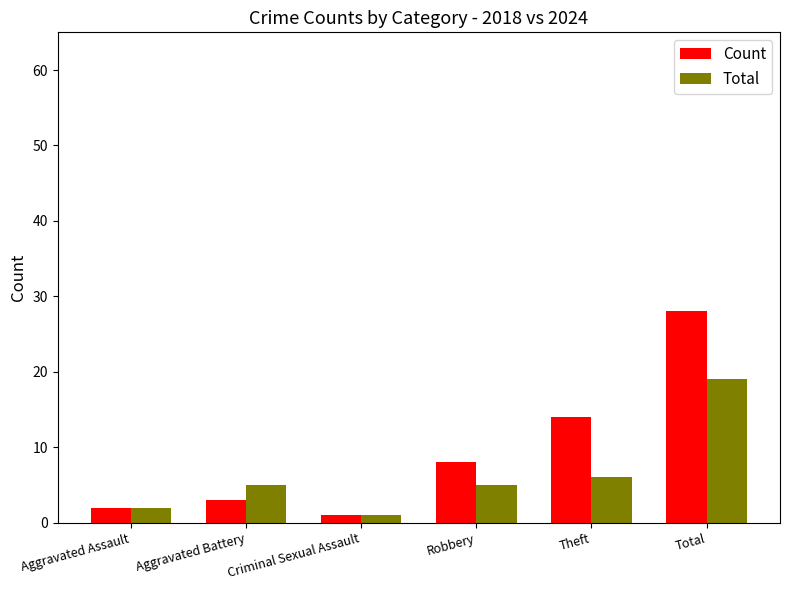

Reading left to right, extract all data points from this chart.

Count: Aggravated Assault=2	Aggravated Battery=3	Criminal Sexual Assault=1	Robbery=8	Theft=14	Total=28
Total: Aggravated Assault=2	Aggravated Battery=5	Criminal Sexual Assault=1	Robbery=5	Theft=6	Total=19